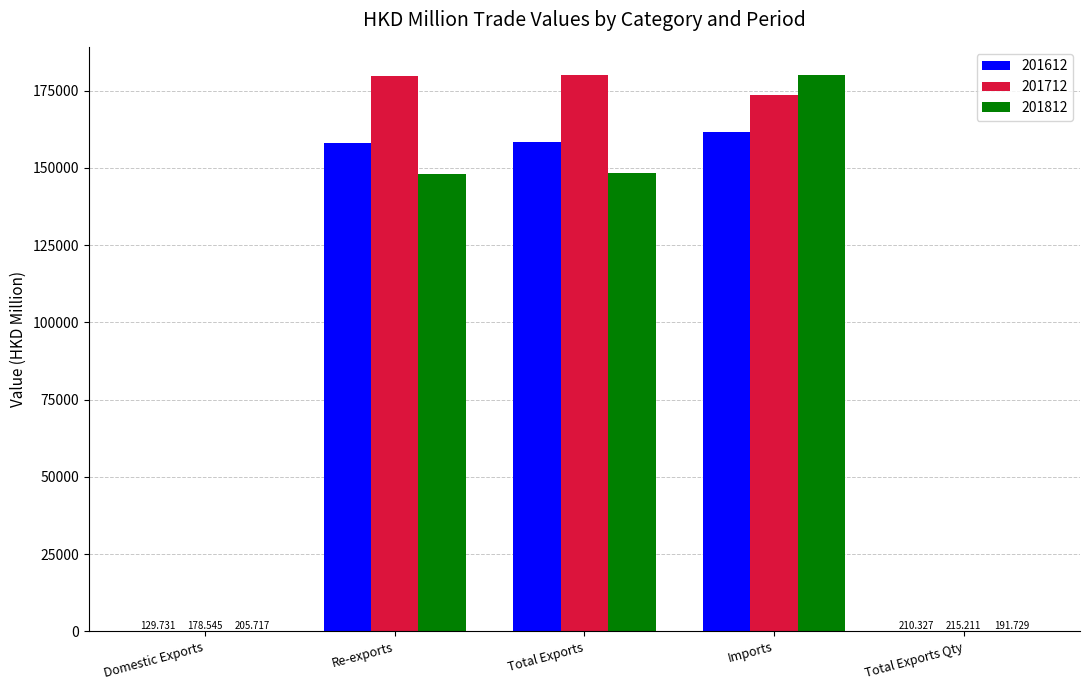

At which category is the sum across all series the highest?

Imports